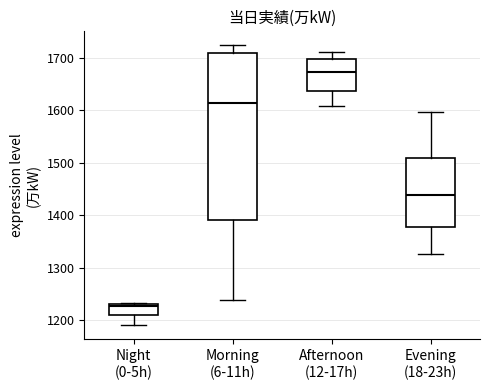

Reading left to right, transcribe this box plot: for each box, give where its median line is, the range the box spans, and where its two whiskers end, as read against the y-axis. The values are not printed on the chart, so give them approximately, as read against the axis.

Night (0-5h): median 1230 (just below the box's upper edge), box 1210 to 1230, whiskers 1190 to 1230
Morning (6-11h): median 1620, box 1390 to 1710, whiskers 1240 to 1720
Afternoon (12-17h): median 1670, box 1640 to 1700, whiskers 1610 to 1710
Evening (18-23h): median 1440, box 1380 to 1510, whiskers 1330 to 1600